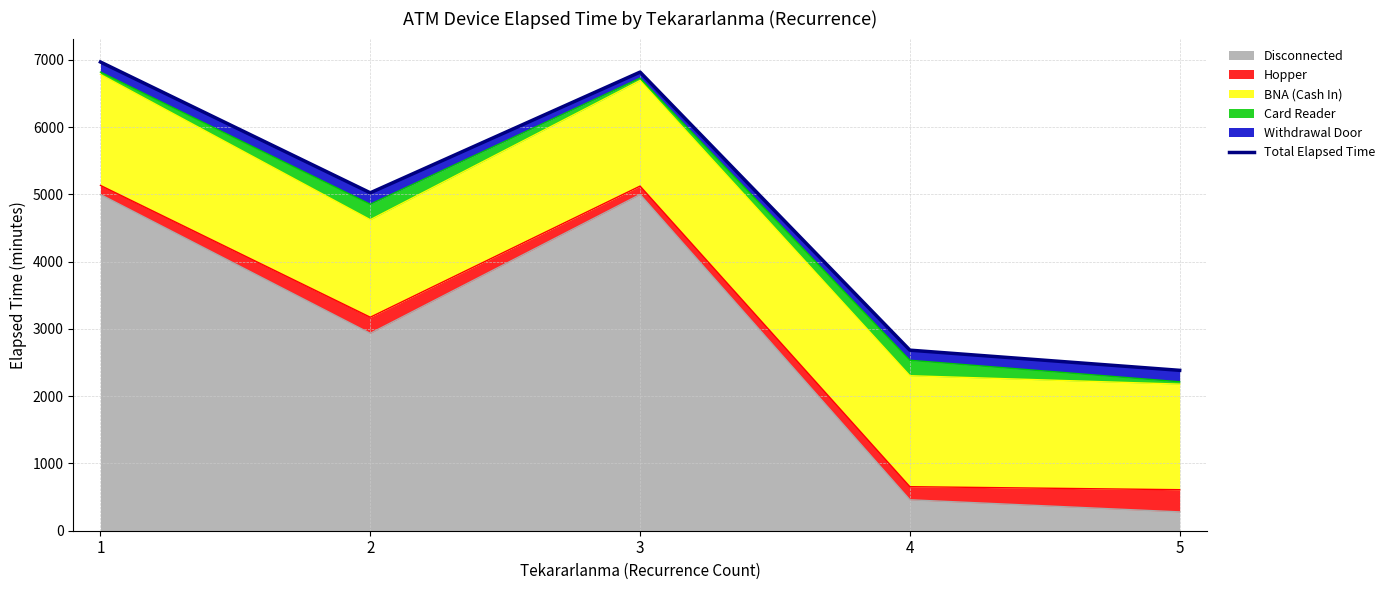

Is it true that the value at 1 is 6970?

True